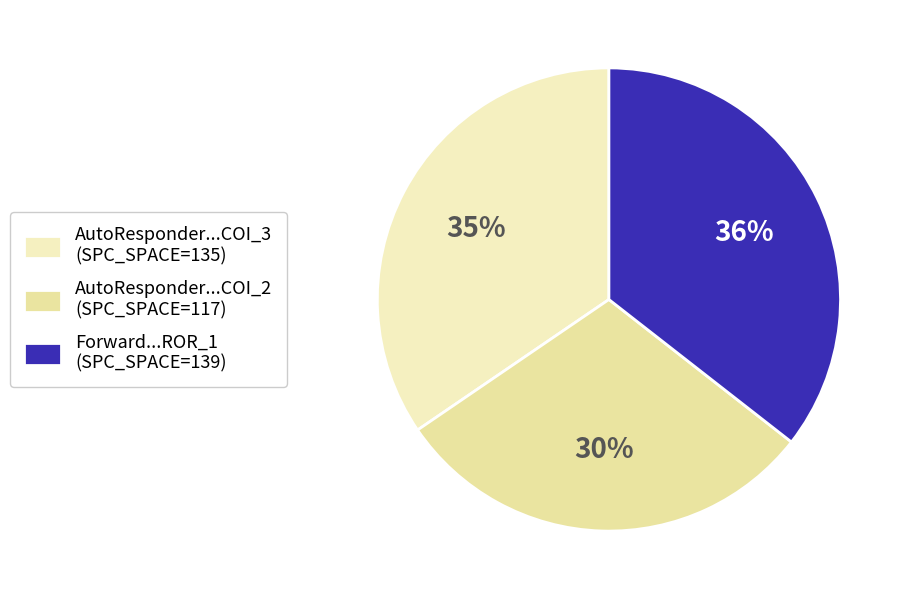

How many segments does this pie chart have?

3